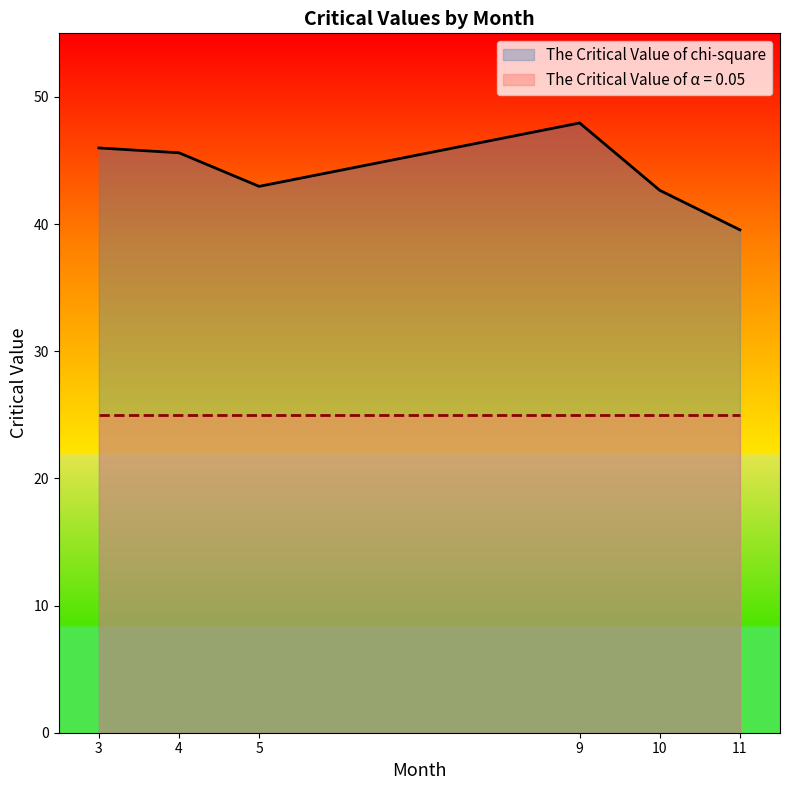

List the series in order of their overall mean, highest first.

The Critical Value of chi-square, The Critical Value of α = 0.05